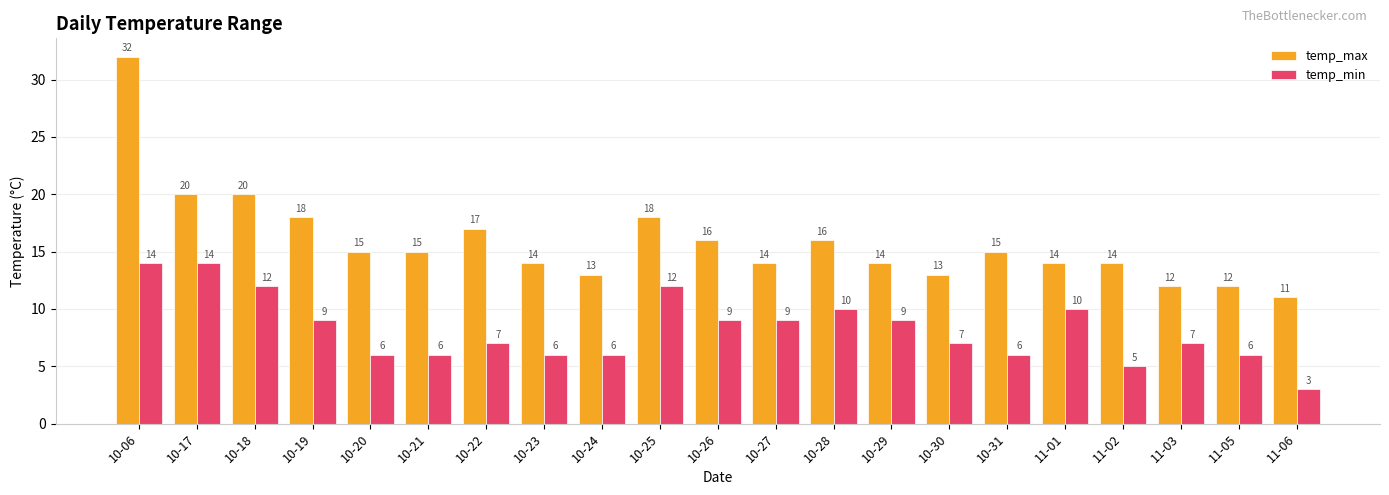

Reading left to right, list all the values displayed in this chart.

temp_max: 10-06=32	10-17=20	10-18=20	10-19=18	10-20=15	10-21=15	10-22=17	10-23=14	10-24=13	10-25=18	10-26=16	10-27=14	10-28=16	10-29=14	10-30=13	10-31=15	11-01=14	11-02=14	11-03=12	11-05=12	11-06=11
temp_min: 10-06=14	10-17=14	10-18=12	10-19=9	10-20=6	10-21=6	10-22=7	10-23=6	10-24=6	10-25=12	10-26=9	10-27=9	10-28=10	10-29=9	10-30=7	10-31=6	11-01=10	11-02=5	11-03=7	11-05=6	11-06=3